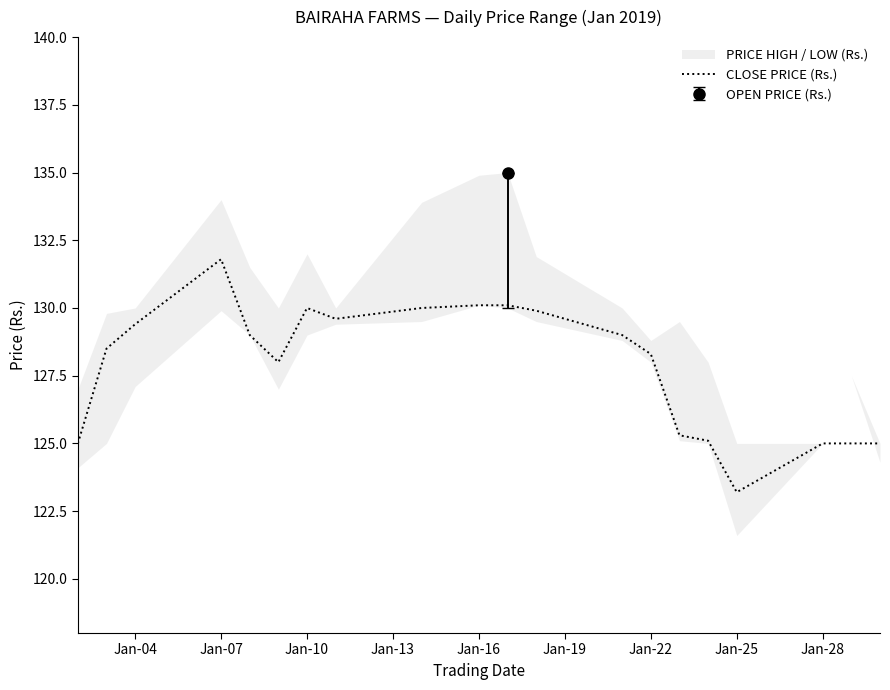

At which label does CLOSE PRICE (Rs.) reach its peak?

Jan-07